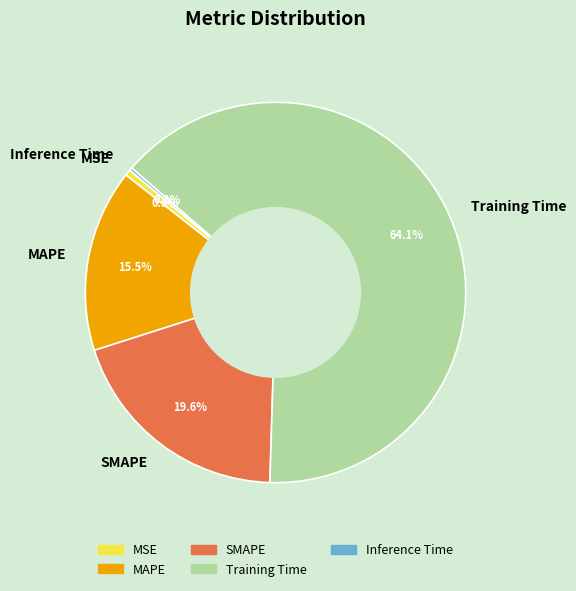

Between MAPE and MSE, which is larger?

MAPE